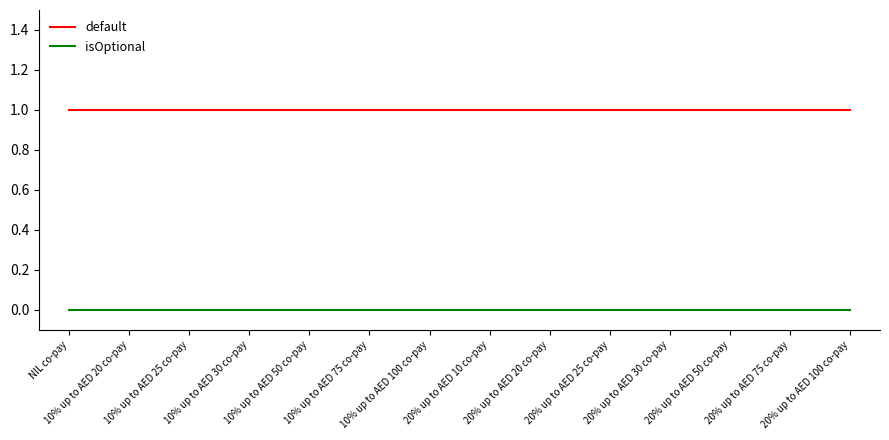

What is the greatest value displayed?

1